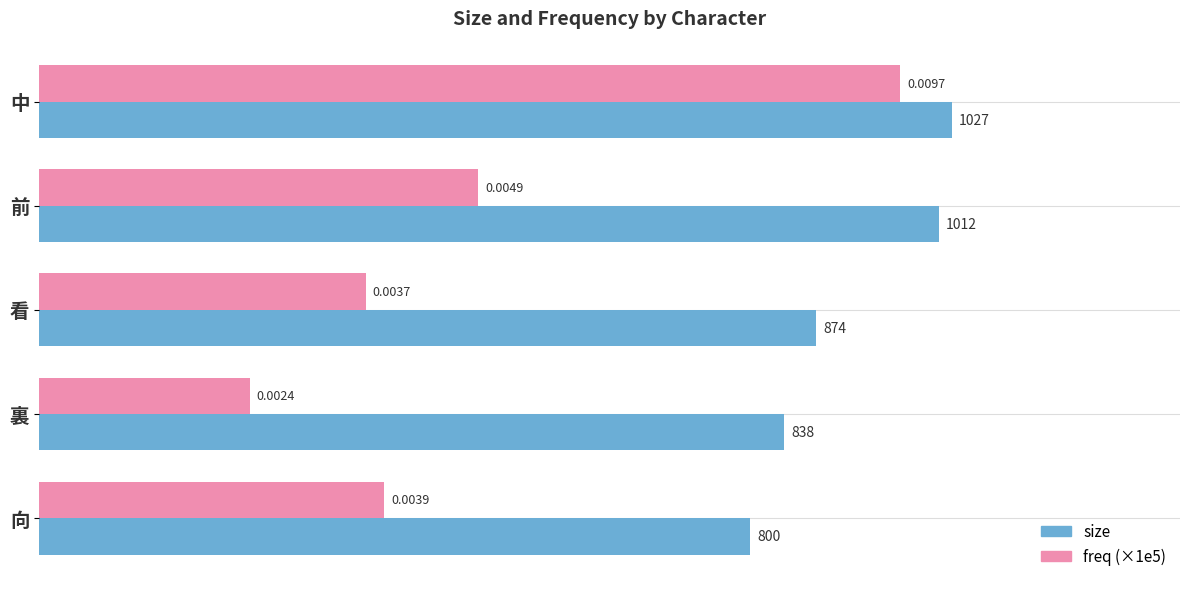

Which series has the largest range (max minus min)?

freq (×1e5)